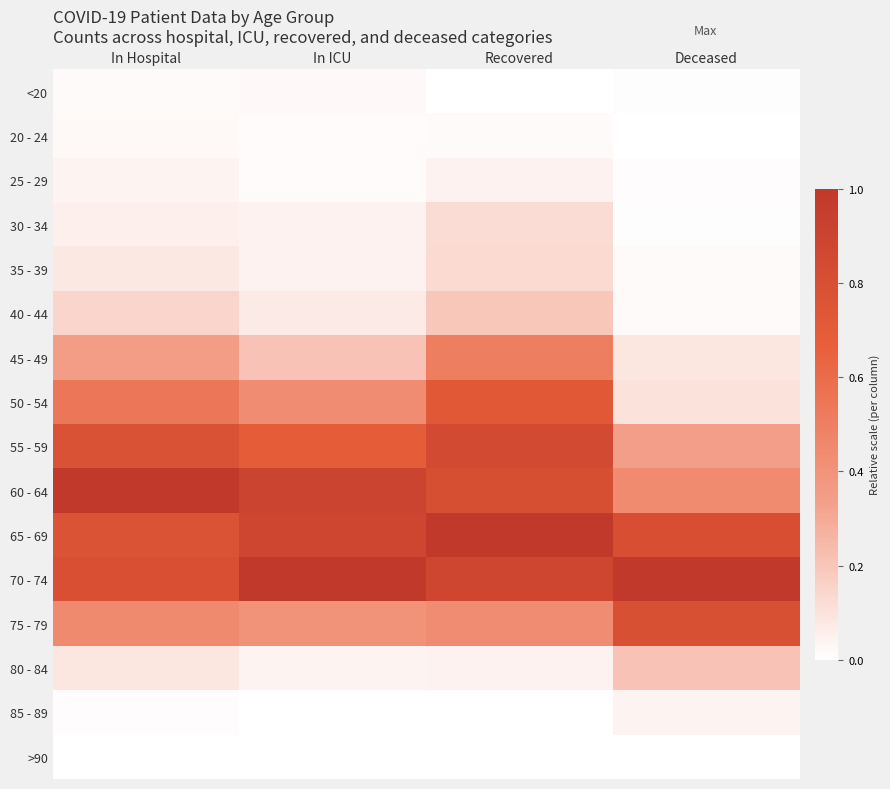

At how many categories does at least one series exceed 0?

4